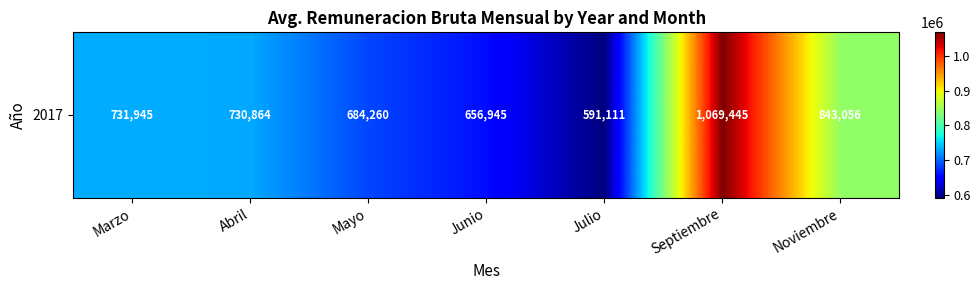

What is the sum of the values at Abril and Junio?

1387809.0